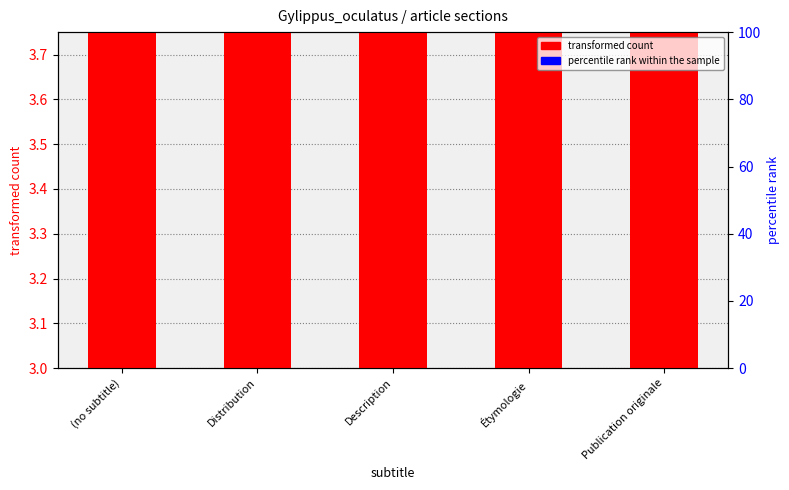

List the series in order of their peak value, lowest first.

percentile rank within the sample, transformed count